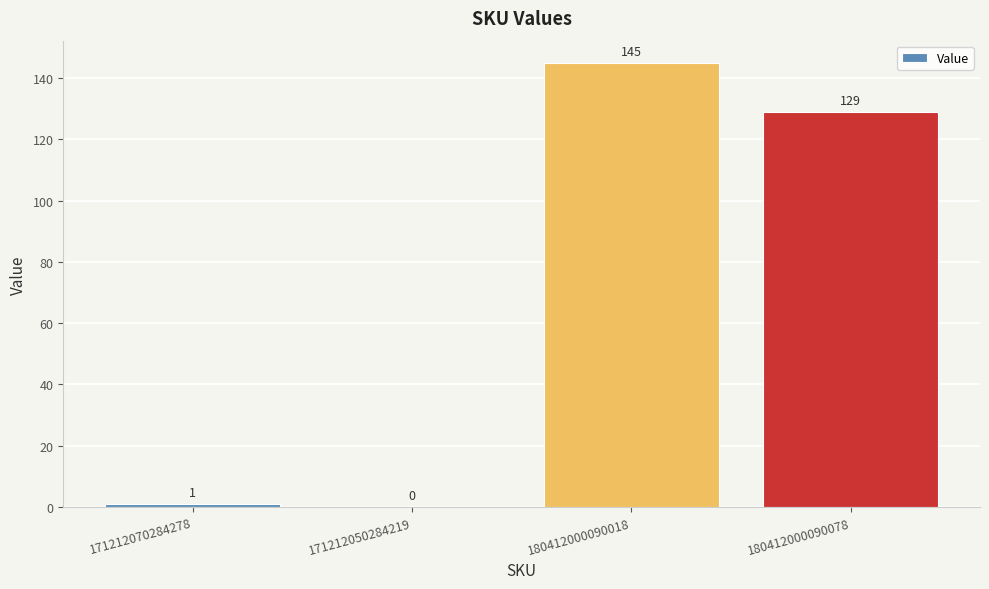

Count the number of categories in the chart.

4